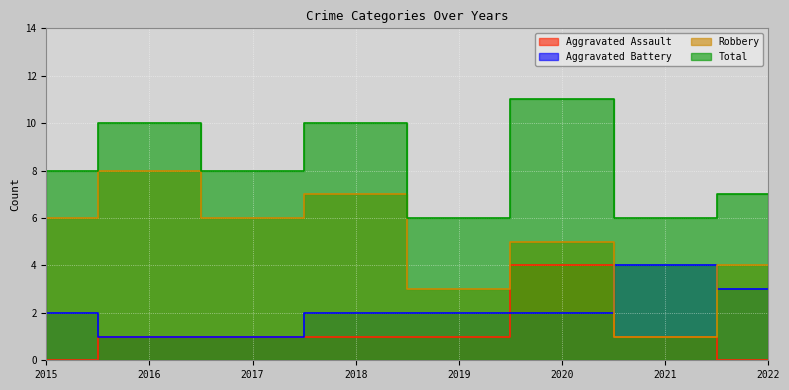

What is the difference between the maximum and second lowest values in the Total series?

5